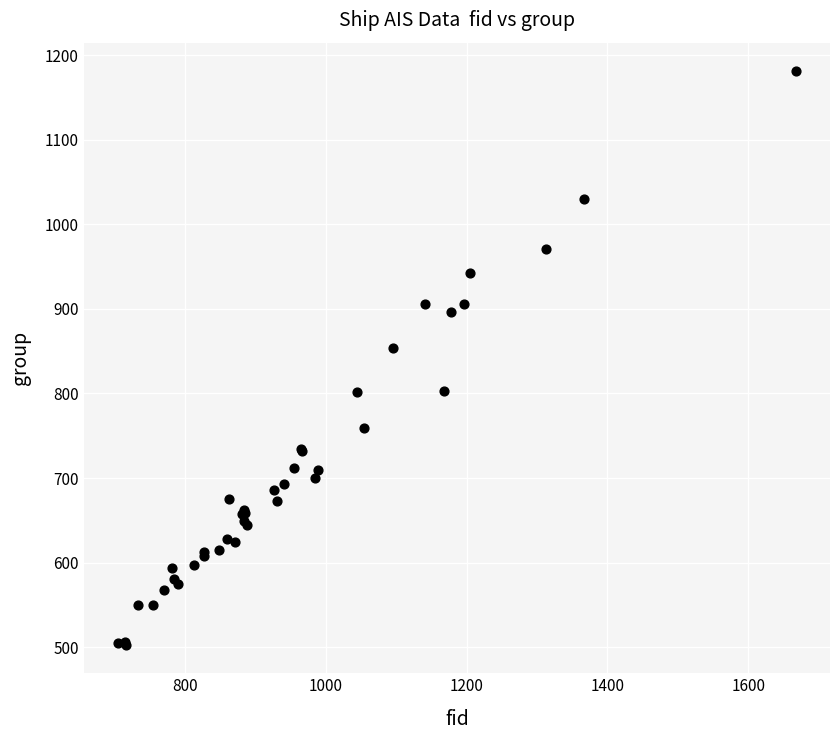

What Y value in the scatter plot is closest to 842?

854